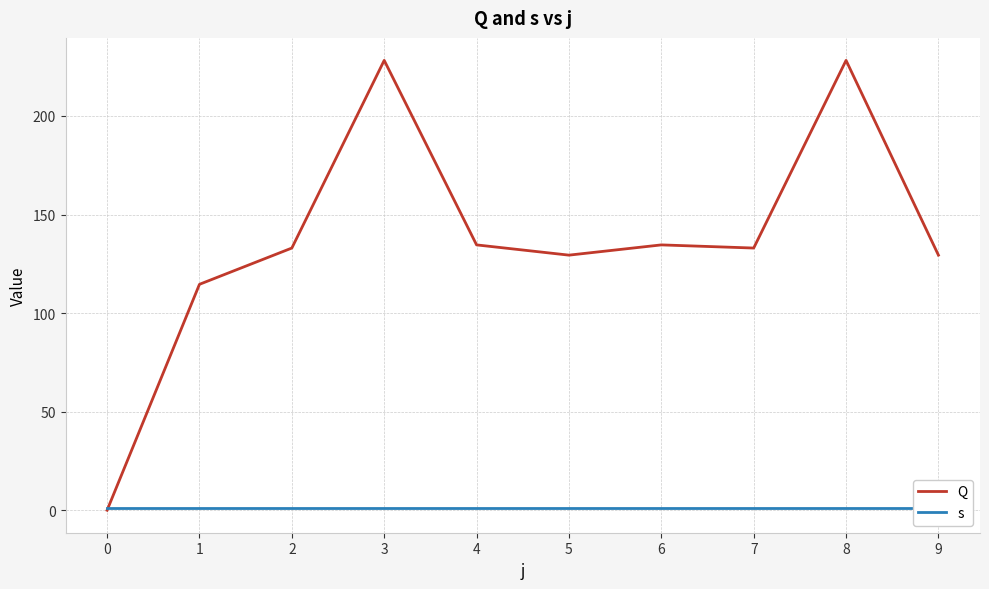

At which label does Q first exceed 133?

3